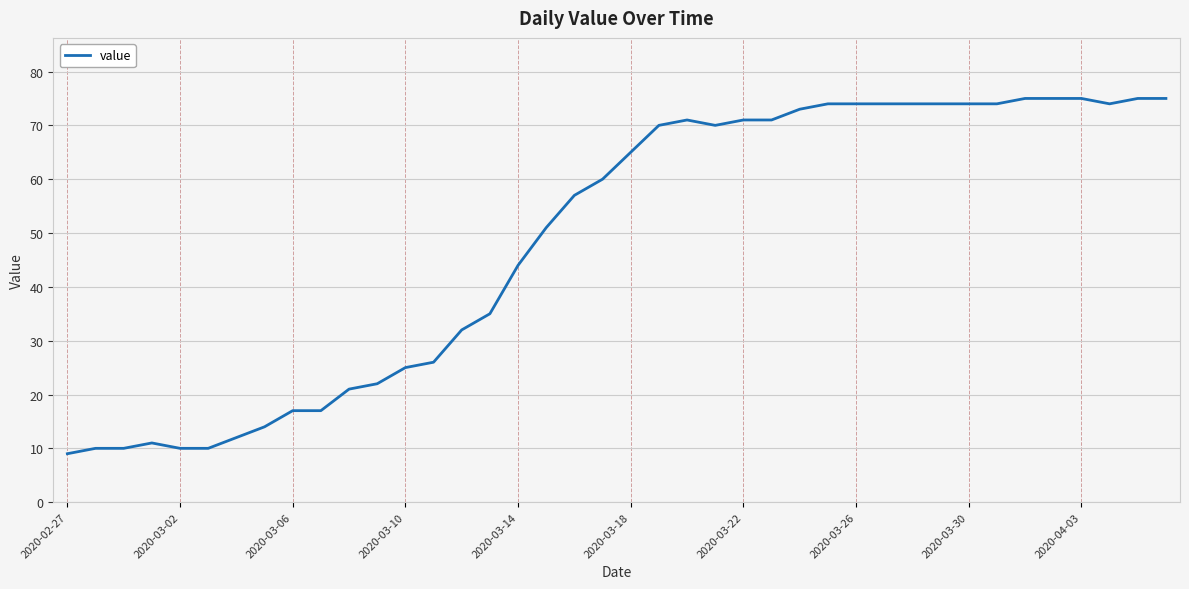

True or false: there are more than 1 points higher than both neighbors.

True